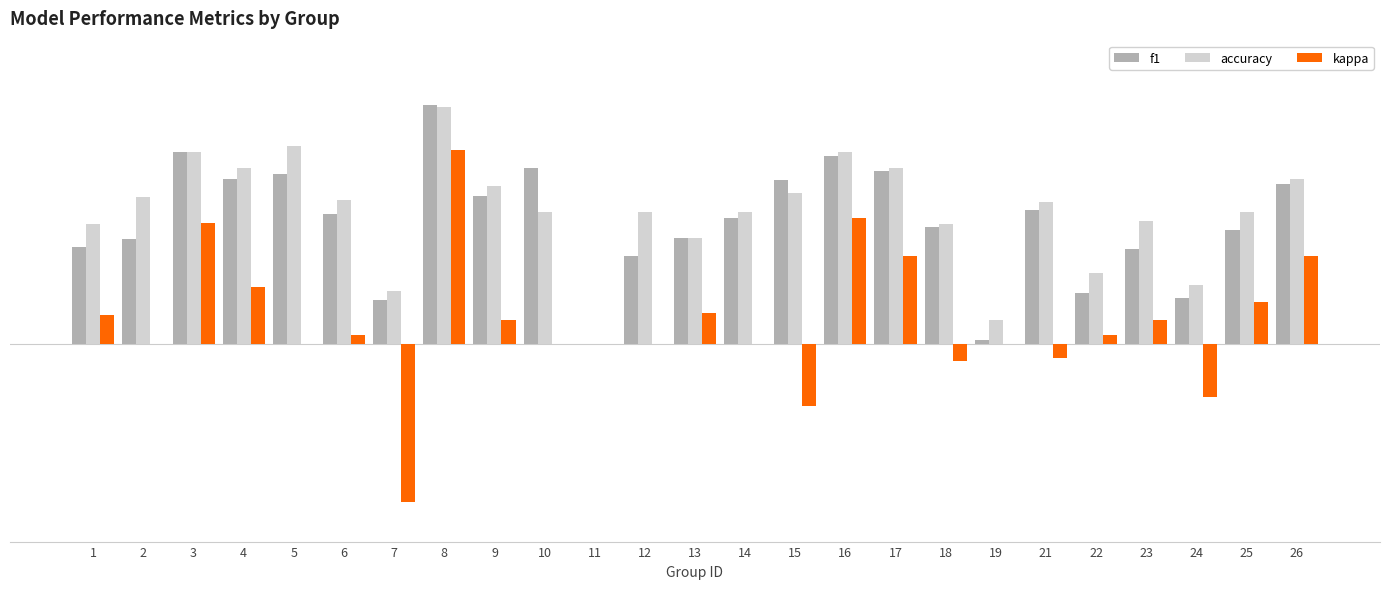

Are the bars horizontal?

No